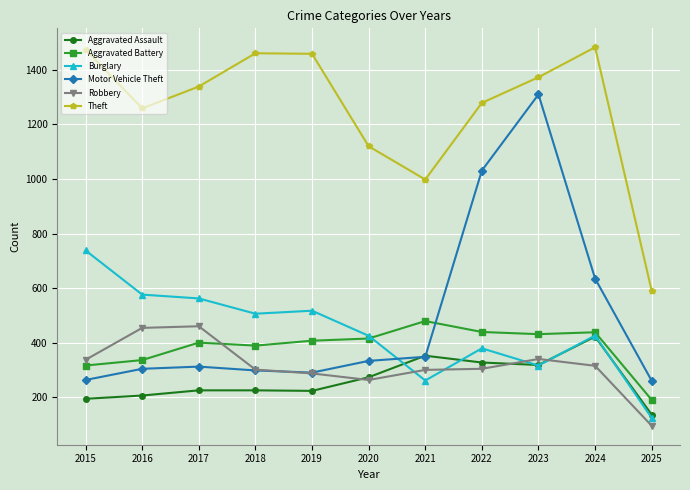

What is the value of the Aggravated Battery point at the 9th from the left?

431